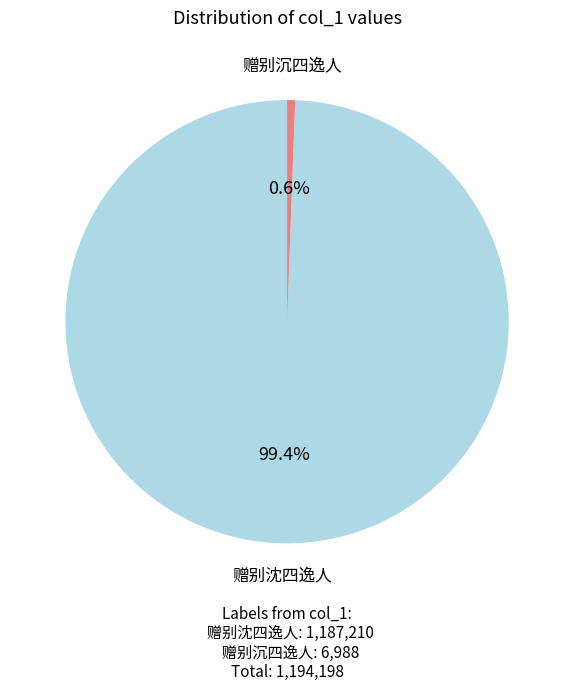

What is the largest slice in the pie chart?

赠别沈四逸人